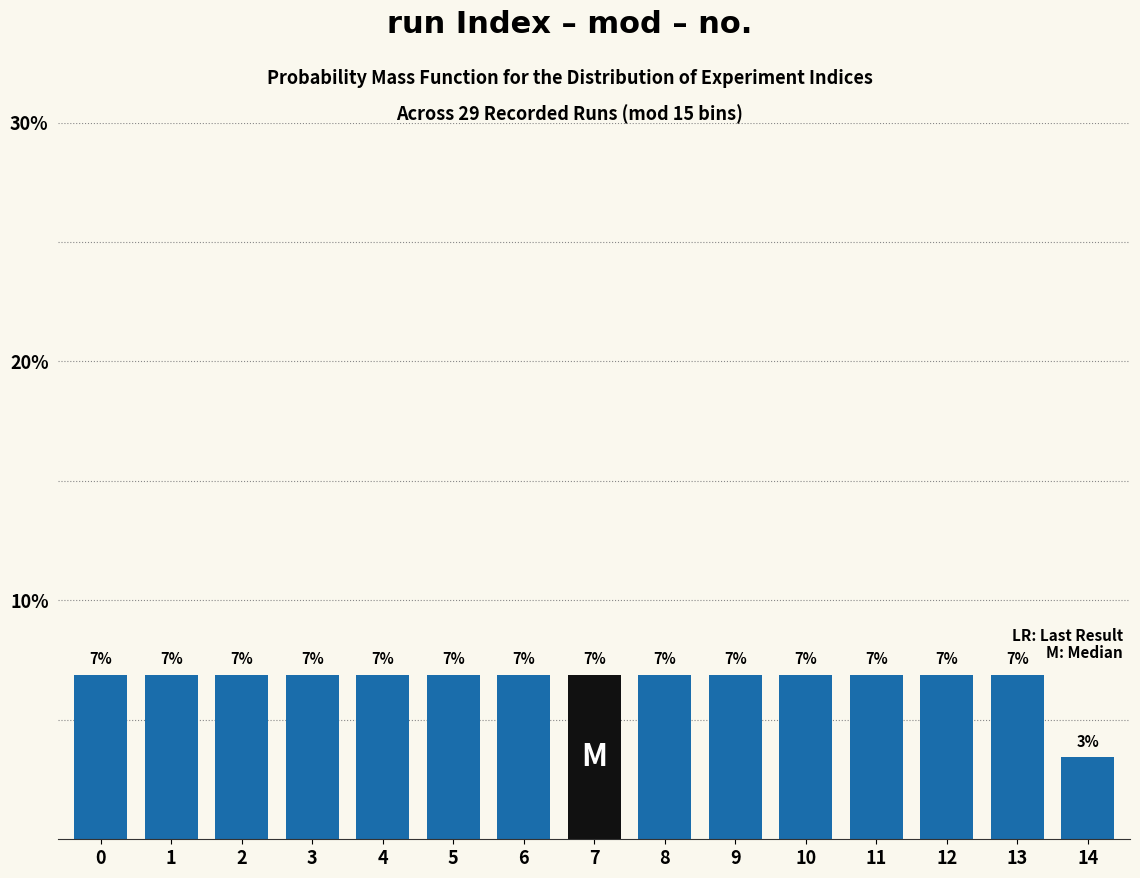

Does the chart contain any negative values?

No